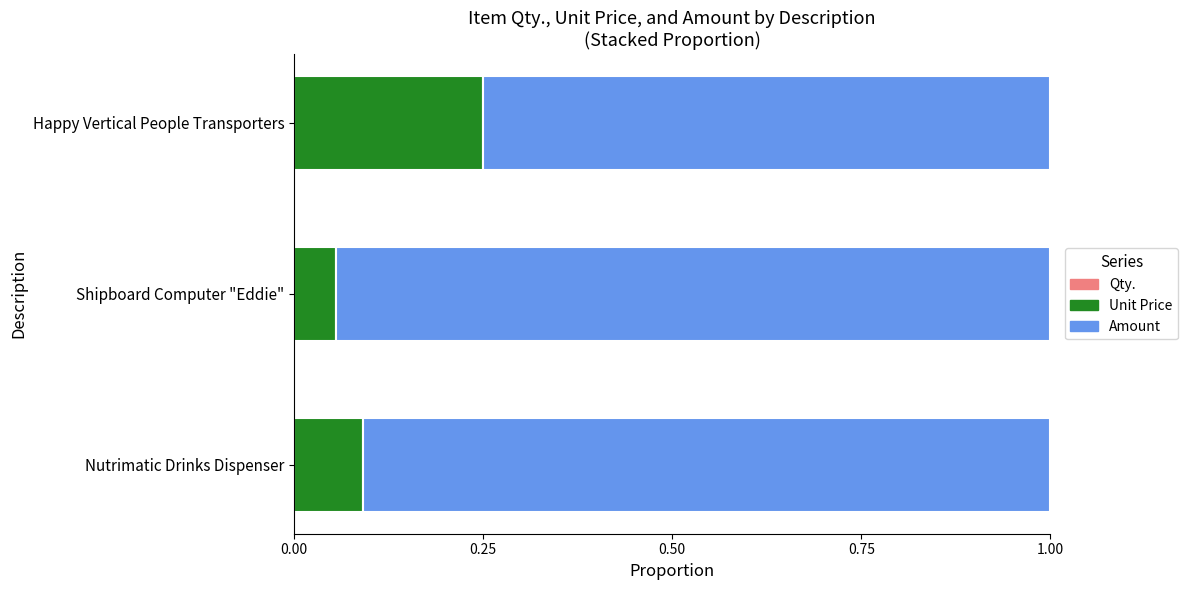

How many data points does each series have?

3